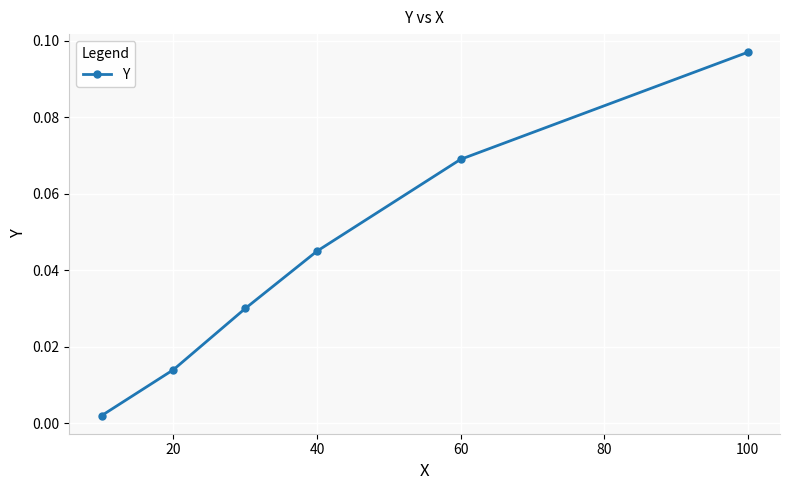

True or false: the data has more than 2 interior local peaks.

False